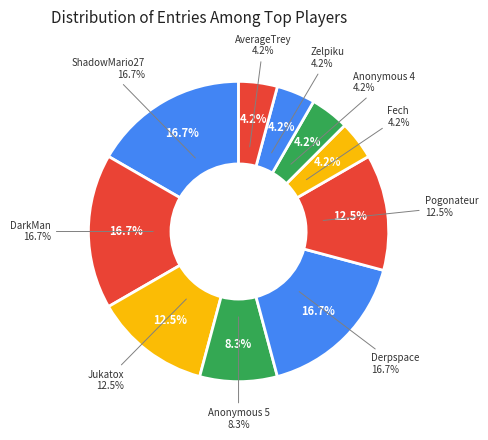

Do Anonymous 5 and DarkMan together represent more than half of the pie?

No